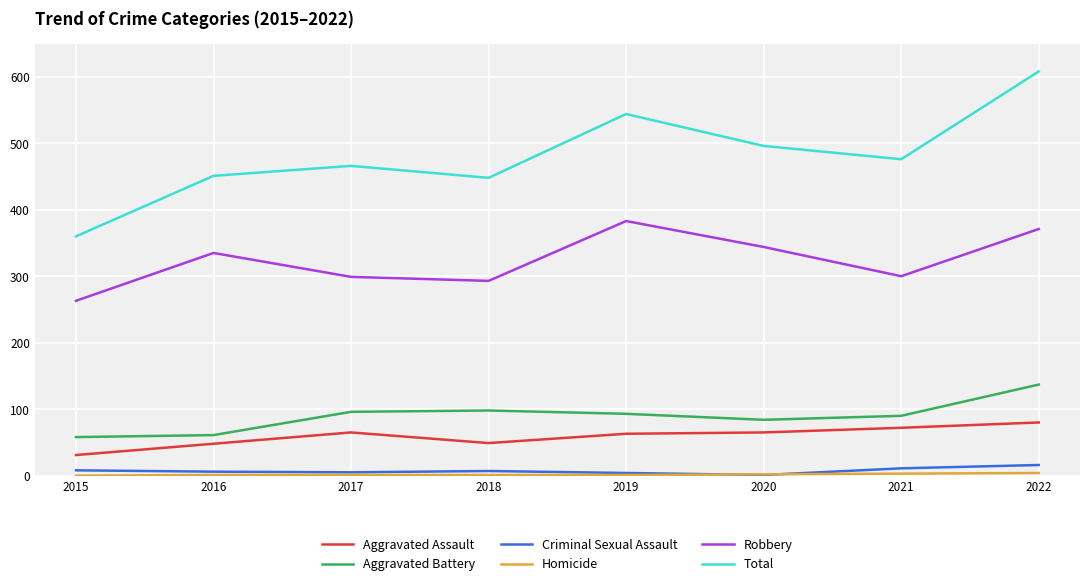

True or false: Criminal Sexual Assault has a value of 4 at 2019.

True